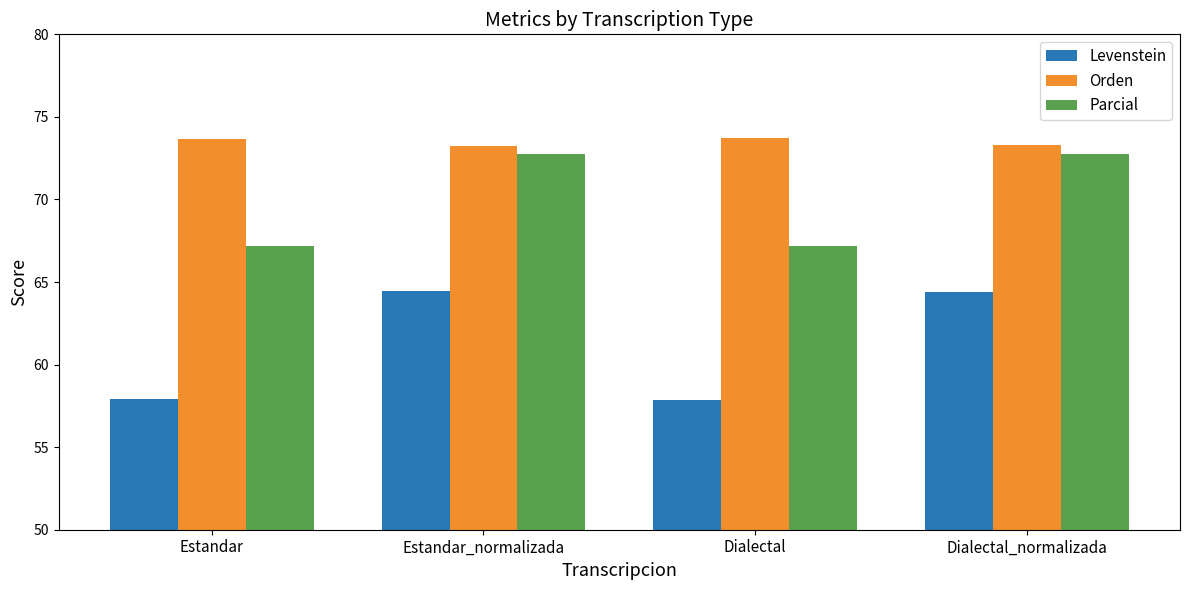

Rank the series at Dialectal from highest to lowest value.

Orden, Parcial, Levenstein